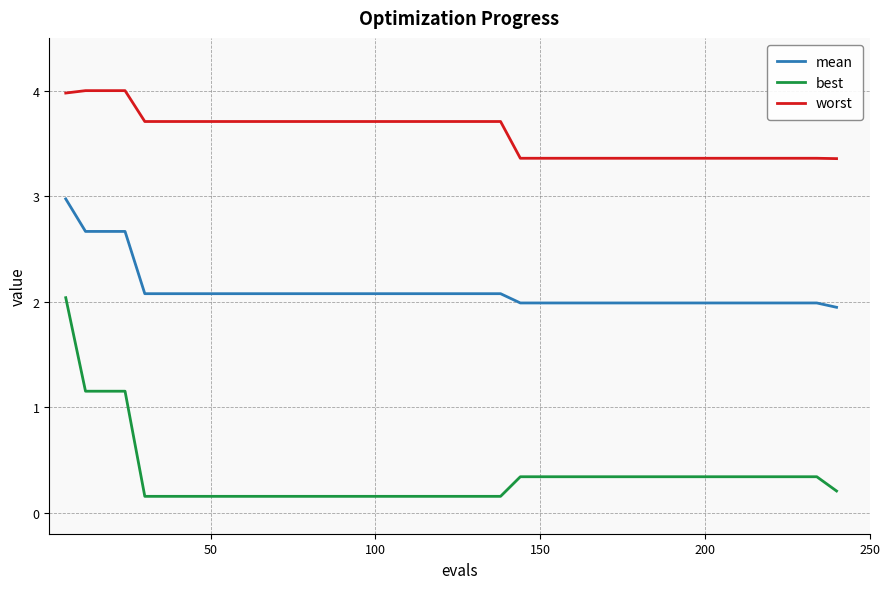

What is the difference between the maximum and minimum values in the best series?

1.9